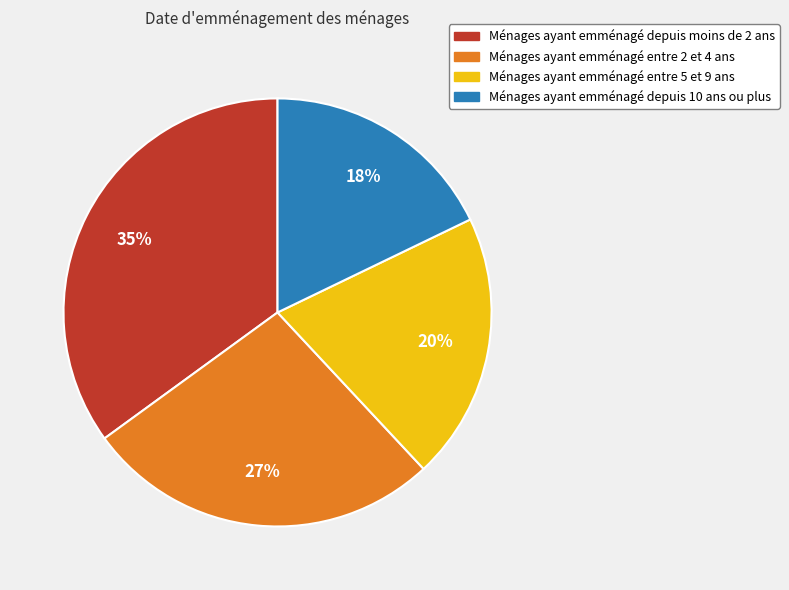

Does any single category account for the majority?

No